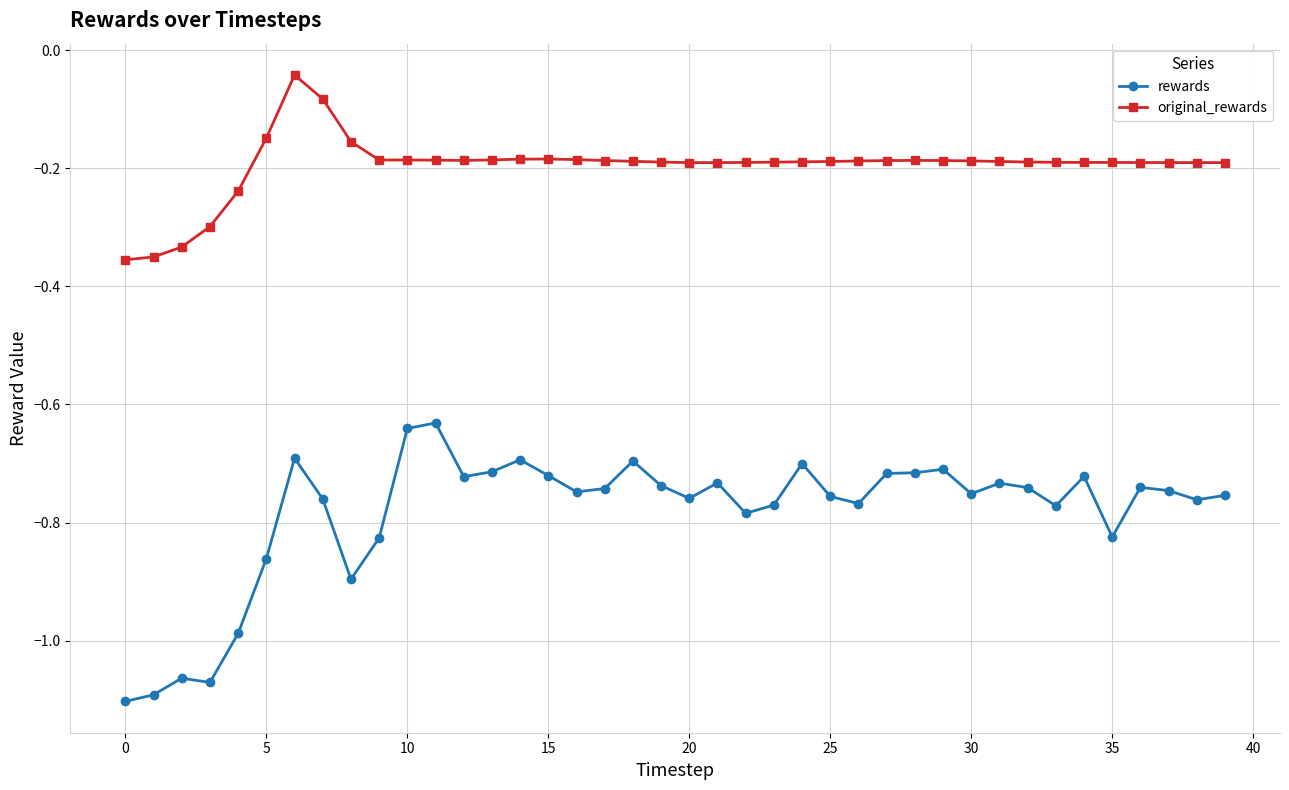

What is the difference between the second highest and minimum values in the rewards series?

0.5